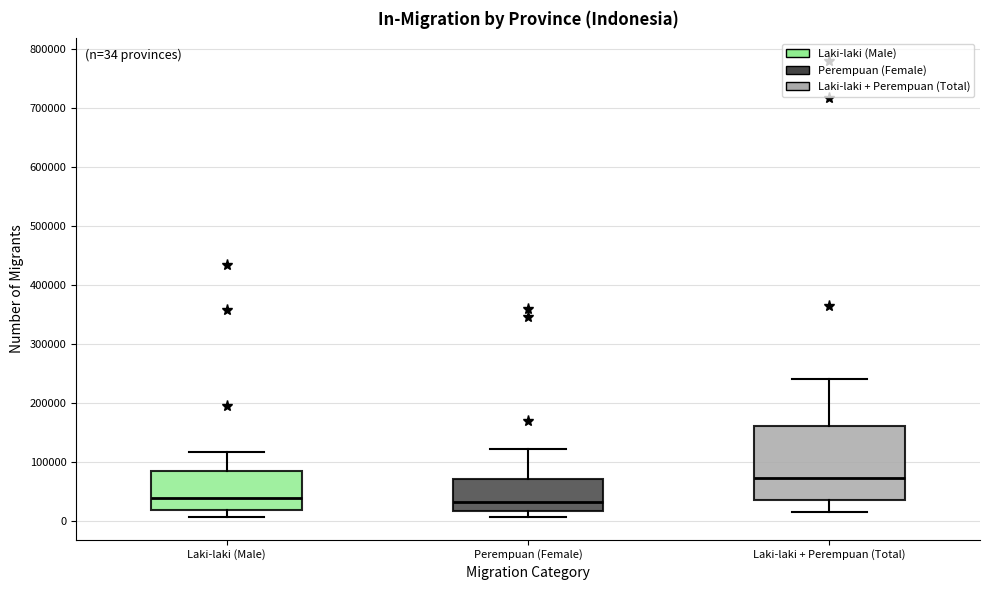

Which box has the highest median line?

Laki-laki + Perempuan (Total)